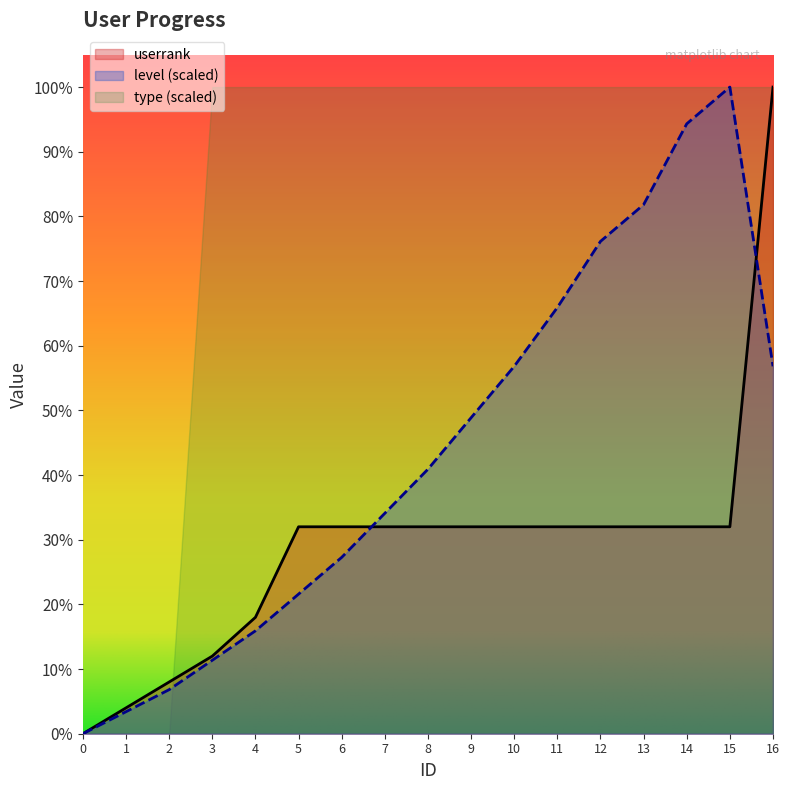

Does the chart display data point markers on the line(s)?

No